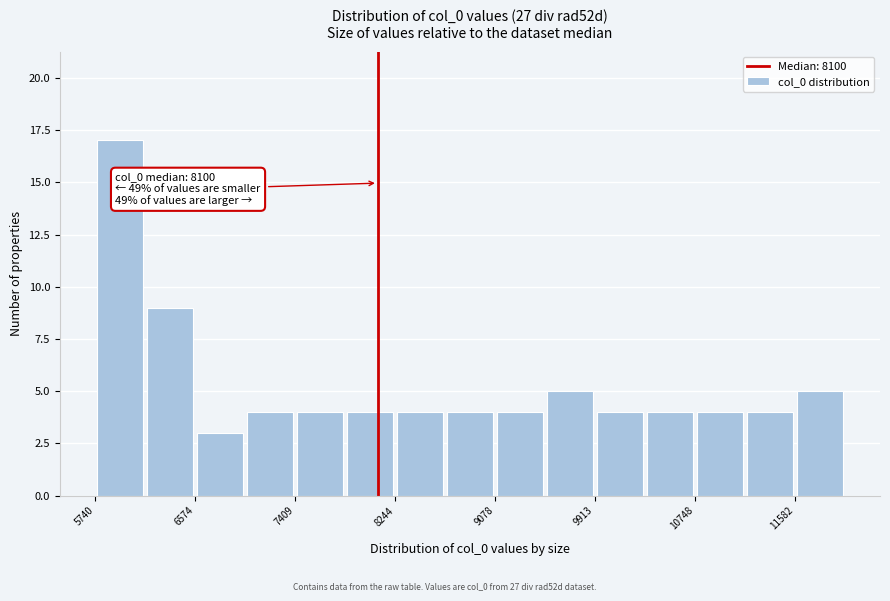

Over which range of the x-axis is the bar tallest?

5700 to 6200